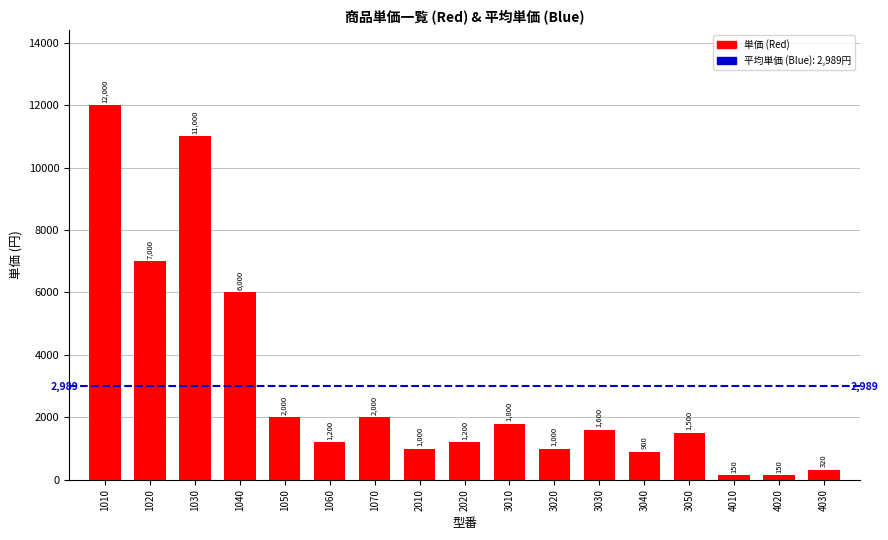

What is the difference between the maximum and minimum values?

11850